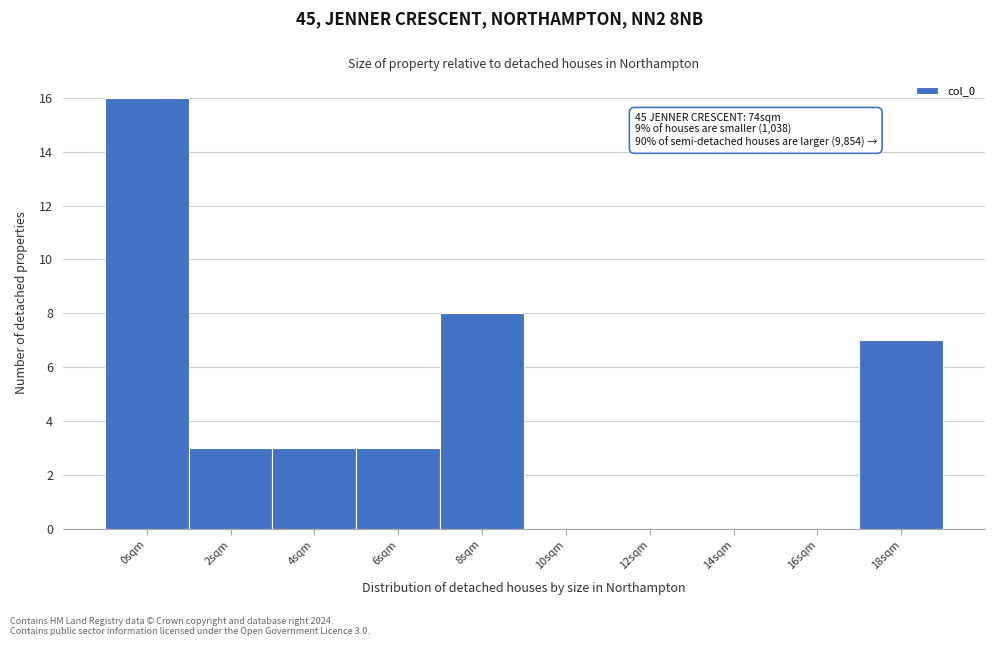

Reading left to right, list all the values displayed in this chart.

0sqm=16	2sqm=3	4sqm=3	6sqm=3	8sqm=8	10sqm=0	12sqm=0	14sqm=0	16sqm=0	18sqm=7